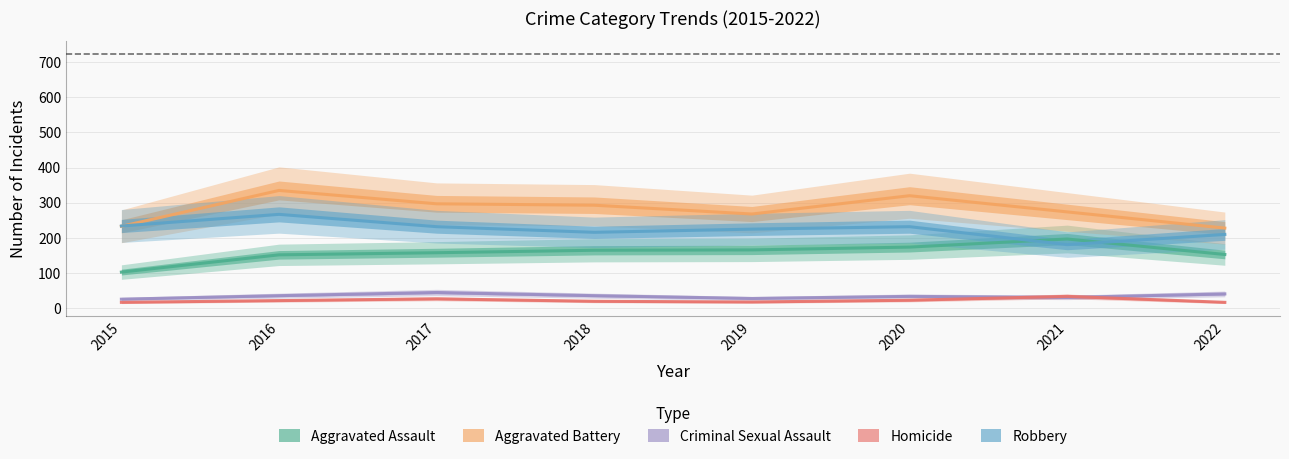

True or false: Criminal Sexual Assault has a value of 45 at 2017.

True